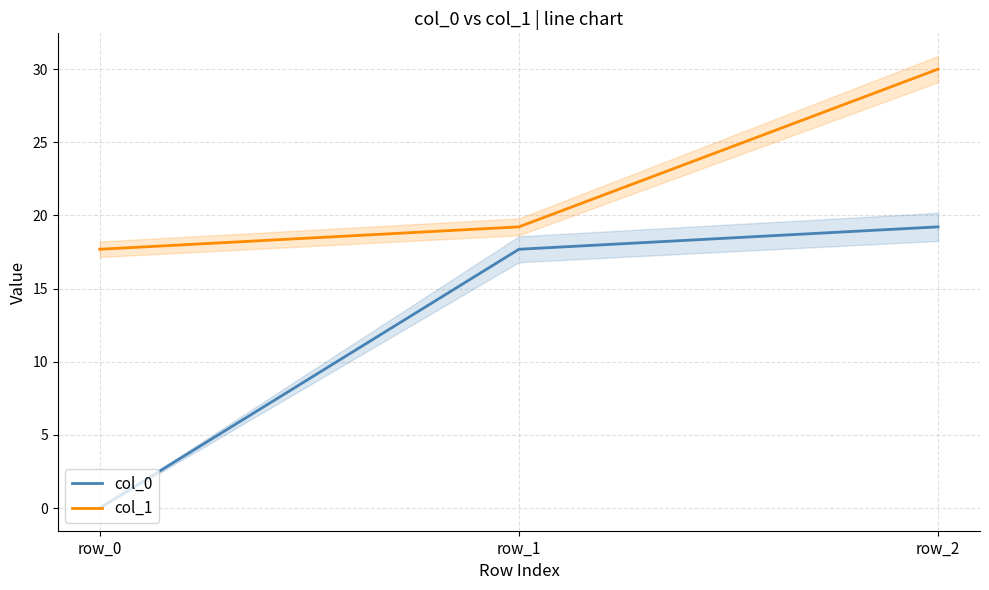

At row_0, list the series in order from largest to smallest.

col_1, col_0